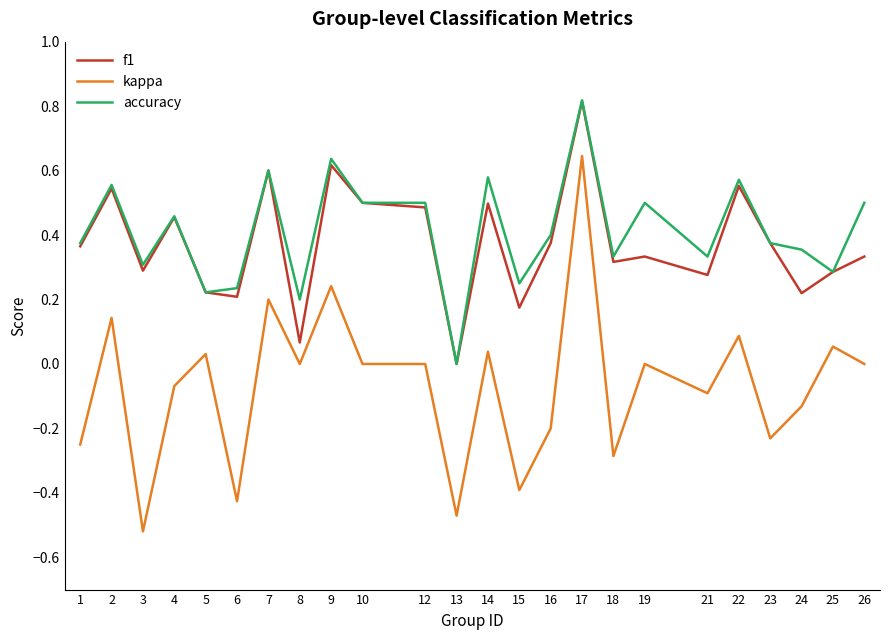

At 6, list the series in order from largest to smallest.

accuracy, f1, kappa